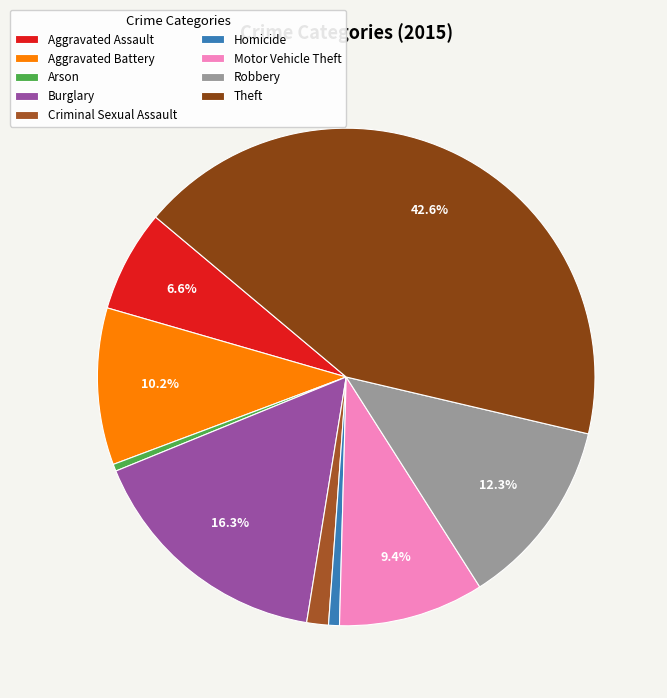

To the nearest percent, what portion does Burglary represent?

16%